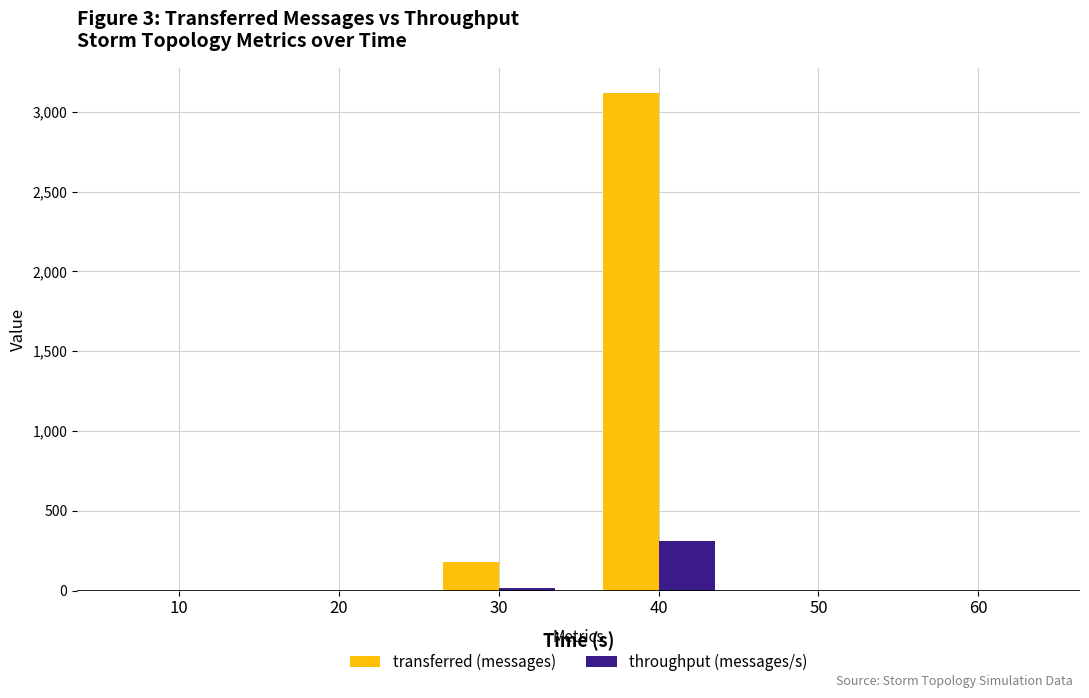

What are all the series names shown in the legend?

transferred (messages), throughput (messages/s)